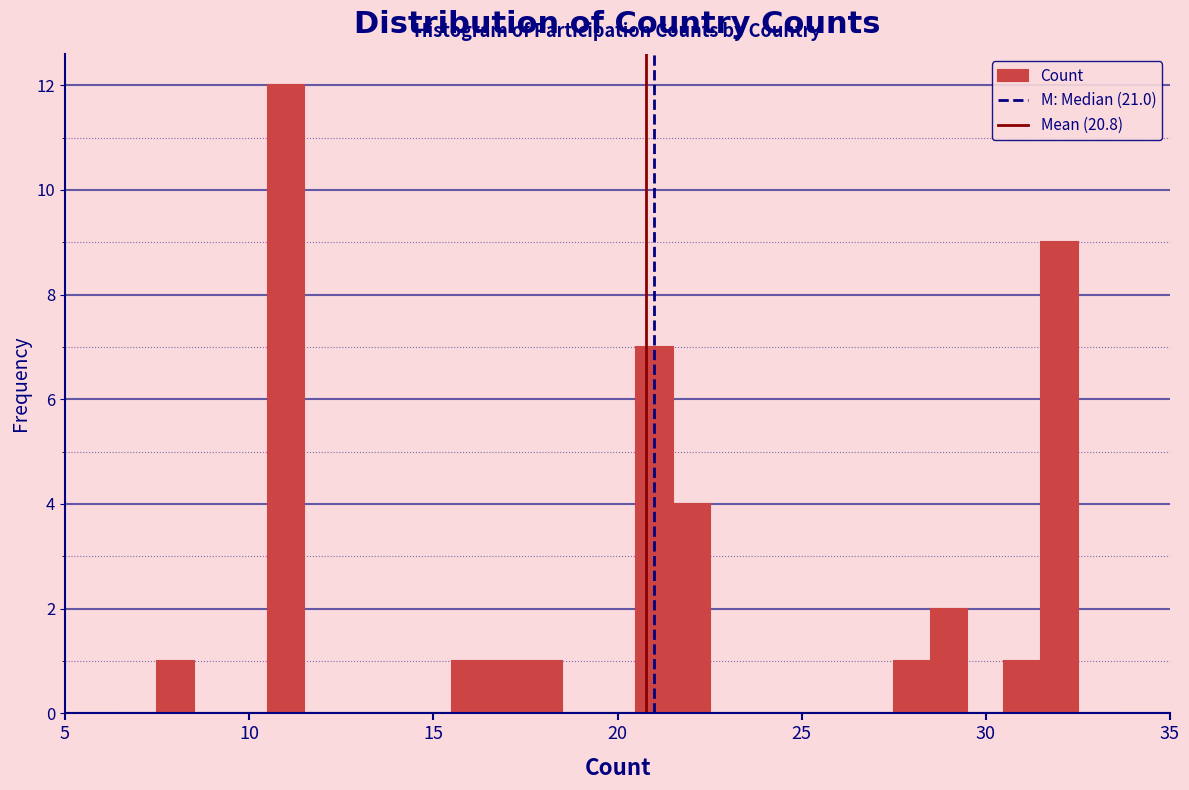

Read against the x-axis, roughly where is the centre of the tallest bar?

11.0